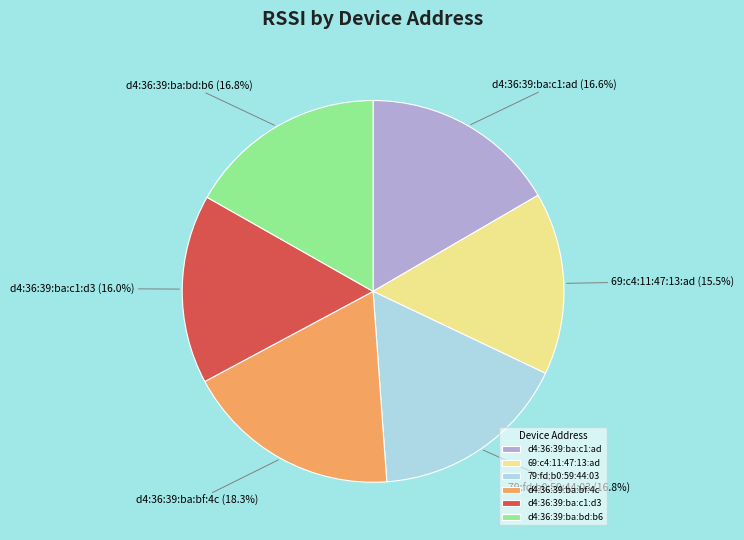

Which category has the smallest portion of the pie?

69:c4:11:47:13:ad